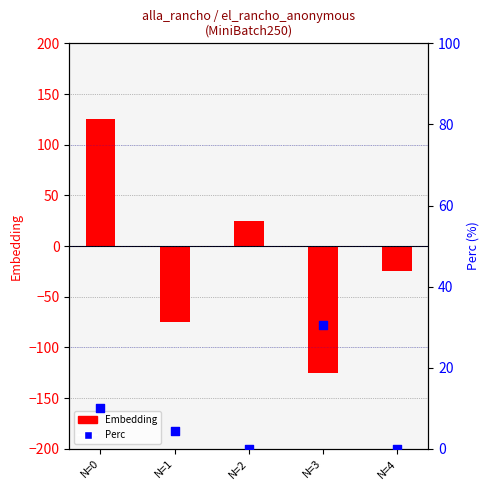

At how many categories does at least one series exceed 48?

1